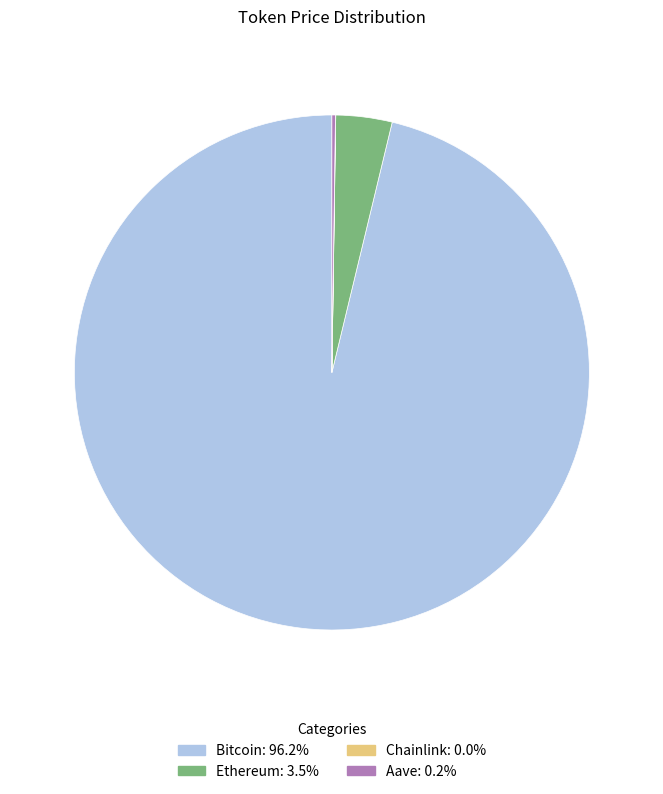

Is there a majority slice in this chart?

Yes